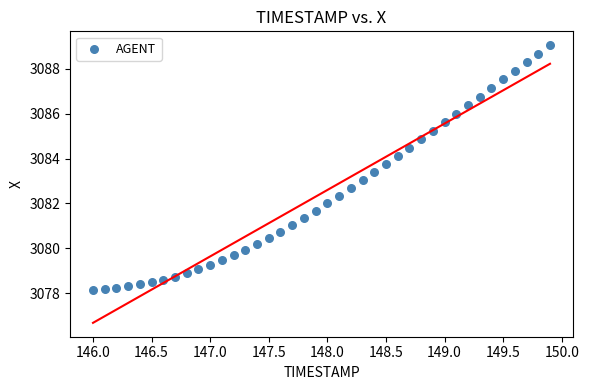

What is the range of Y values (max minus min)?

10.9